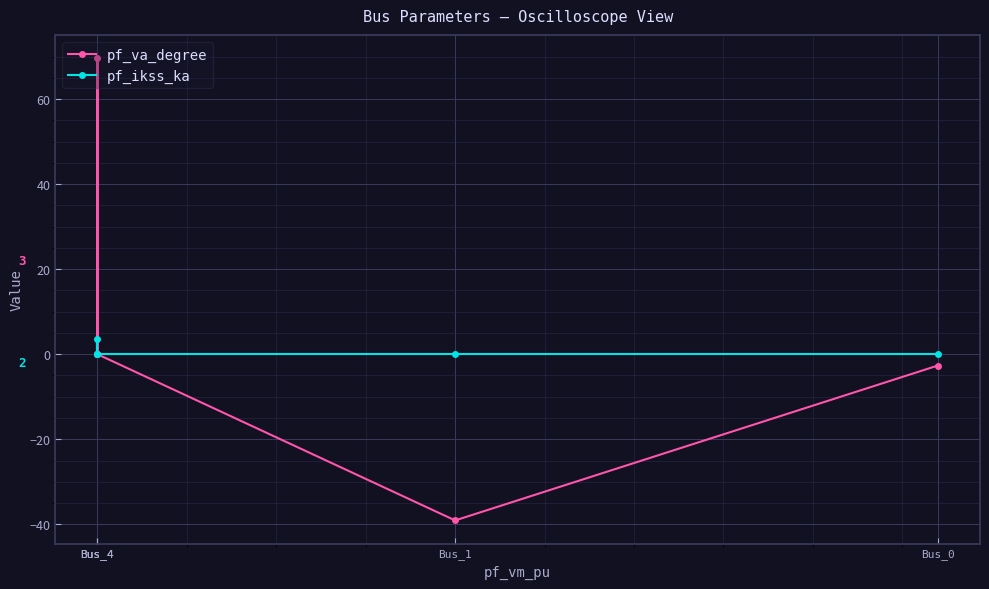

Reading right to left, transcribe all the data shown in this chart.

pf_va_degree: Bus_0=-2.7	Bus_1=-39.1	Bus_4=0.0	Bus_4=69.7	Bus_4=0.0
pf_ikss_ka: Bus_0=0.0	Bus_1=0.0	Bus_4=0.0	Bus_4=3.6	Bus_4=0.0